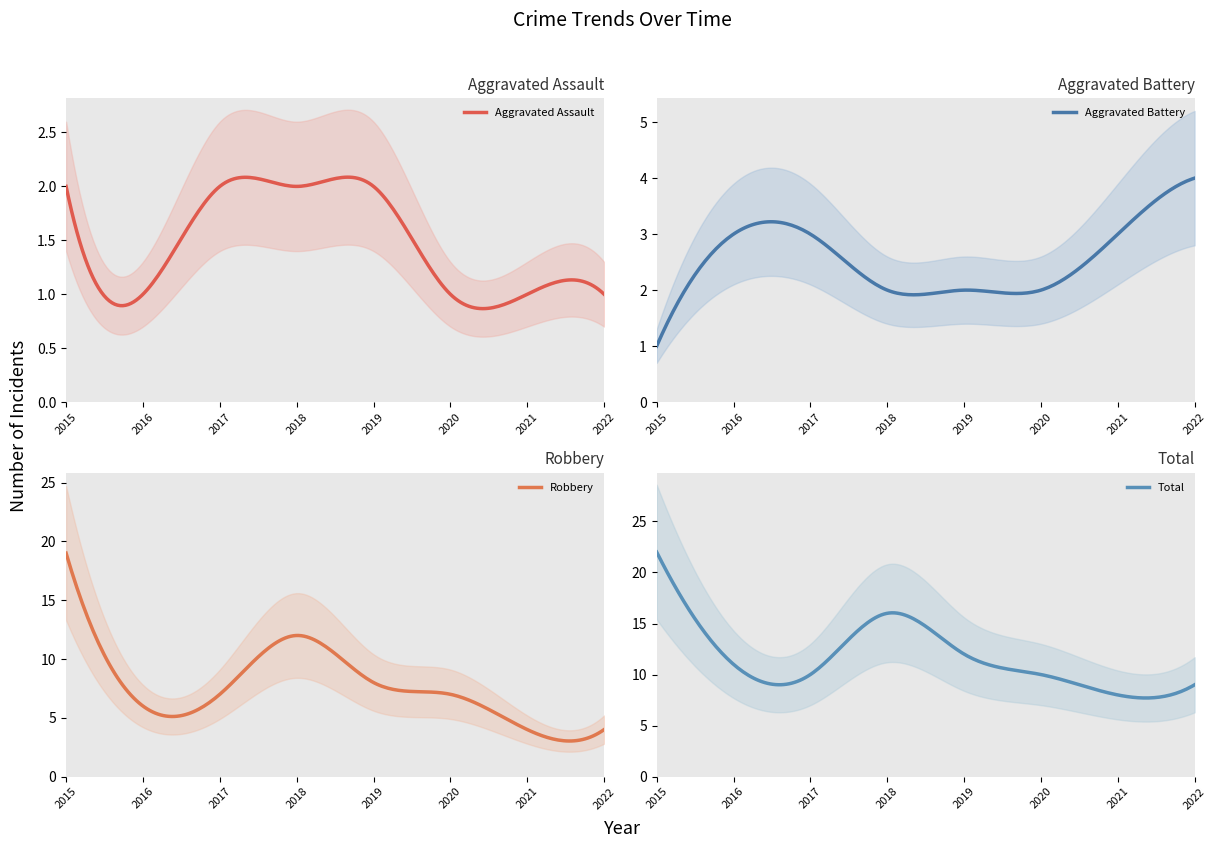

Reading right to left, what are all the values shown in this chart?

Aggravated Assault: 2022=1	2021=1	2020=1	2019=2	2018=2	2017=2	2016=1	2015=2
Aggravated Battery: 2022=4	2021=3	2020=2	2019=2	2018=2	2017=3	2016=3	2015=1
Robbery: 2022=4	2021=4	2020=7	2019=8	2018=12	2017=7	2016=6	2015=19
Total: 2022=9	2021=8	2020=10	2019=12	2018=16	2017=10	2016=11	2015=22